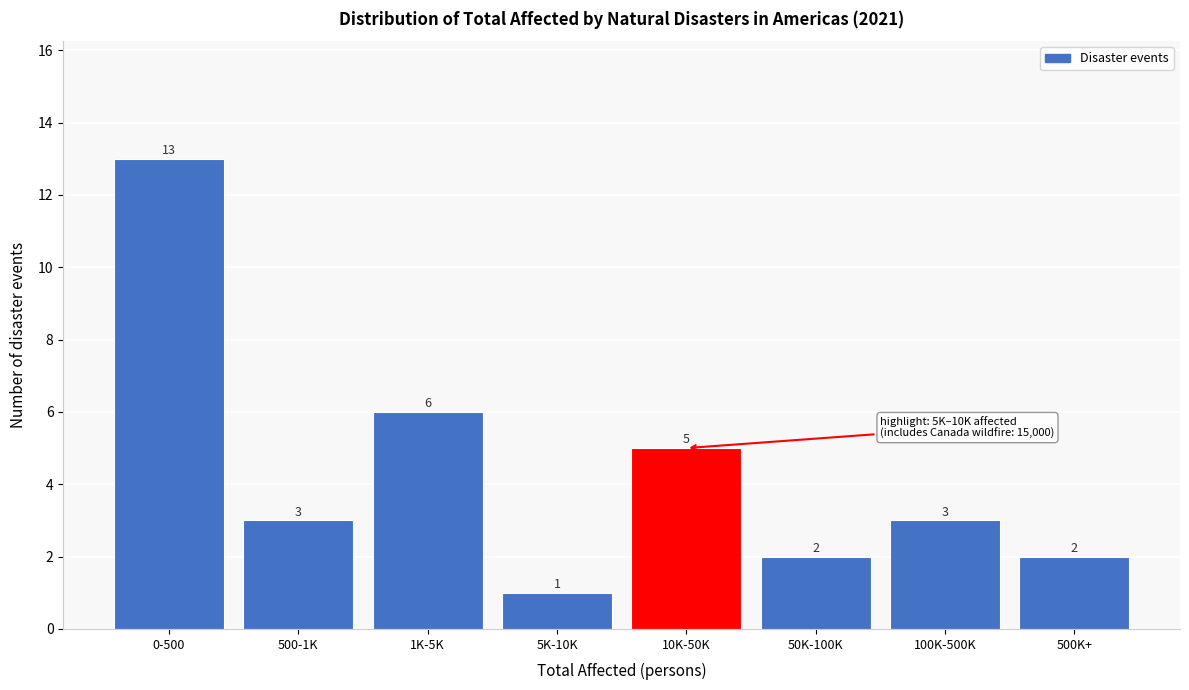

Reading left to right, what are all the values shown in this chart?

0-500=13	500-1K=3	1K-5K=6	5K-10K=1	10K-50K=5	50K-100K=2	100K-500K=3	500K+=2